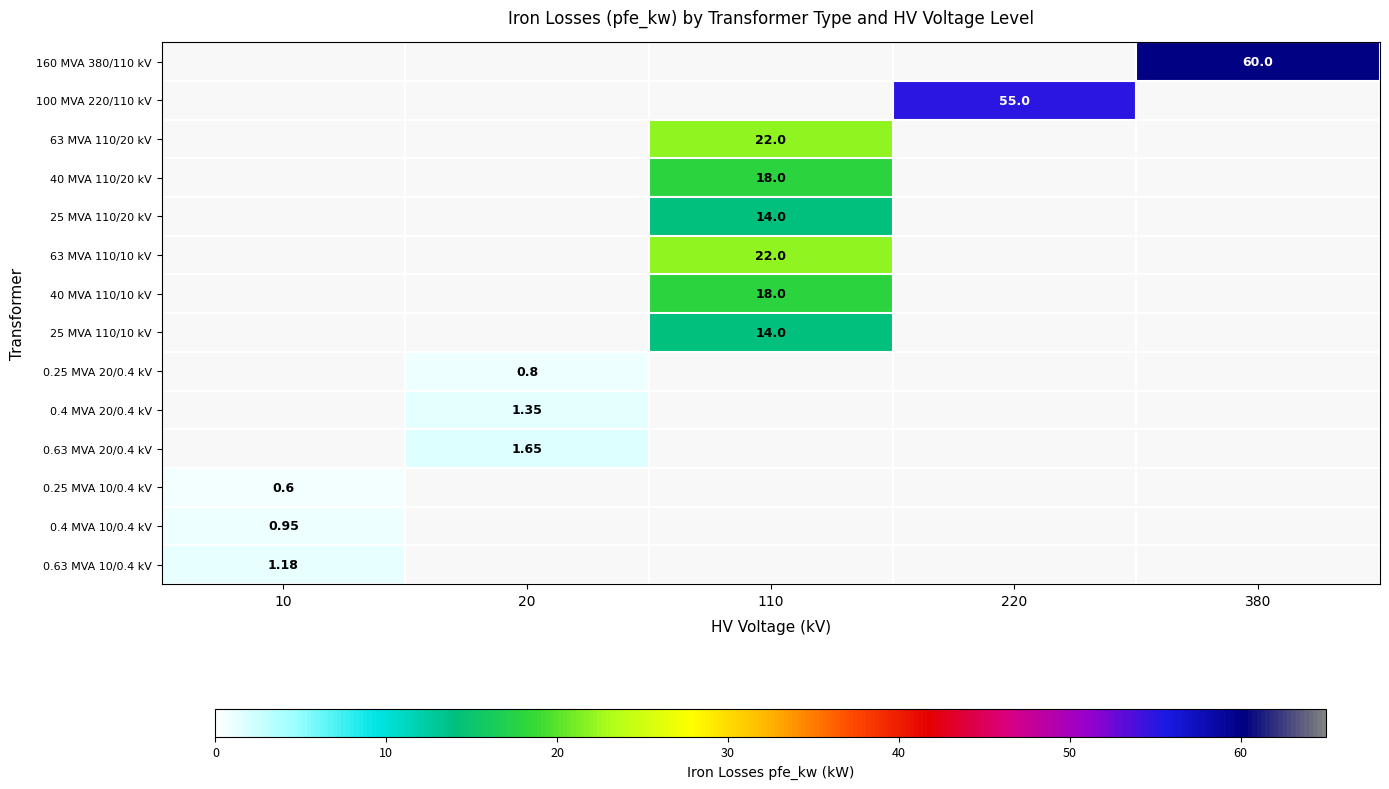

What is the minimum value shown in the chart?

0.6